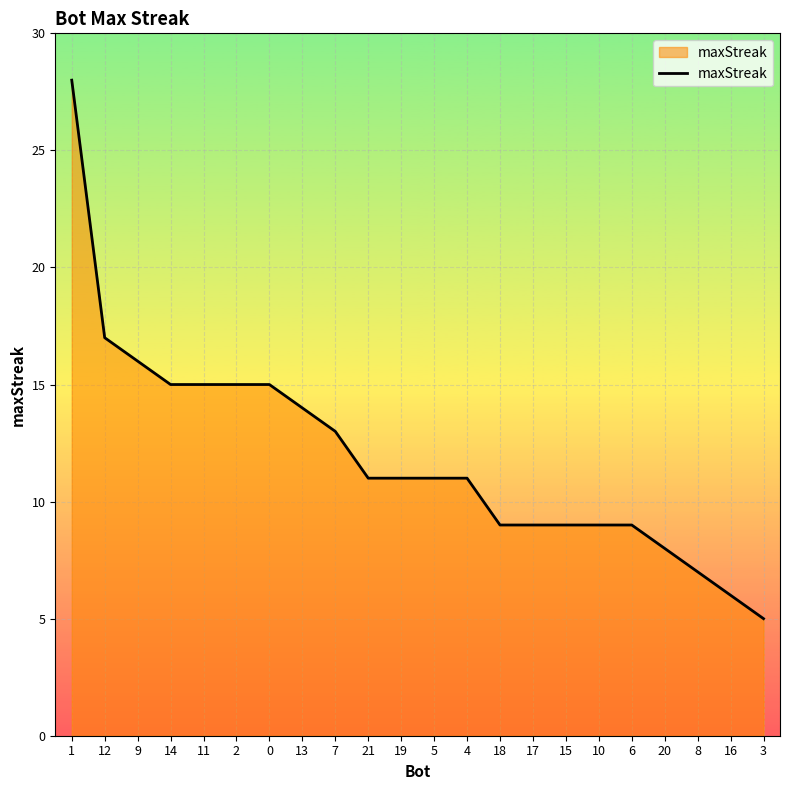

What is the approximate value at 10?

9